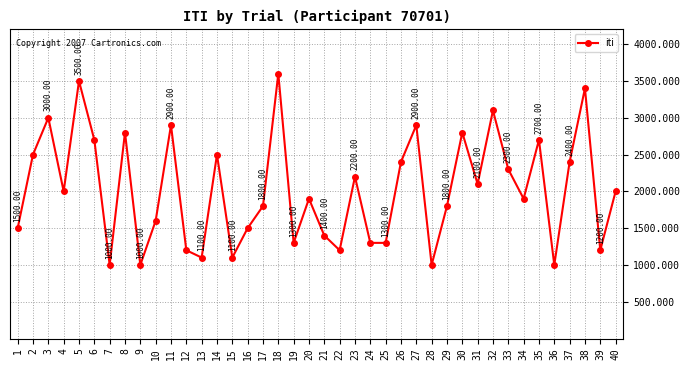

How many lines are shown in the chart?

1